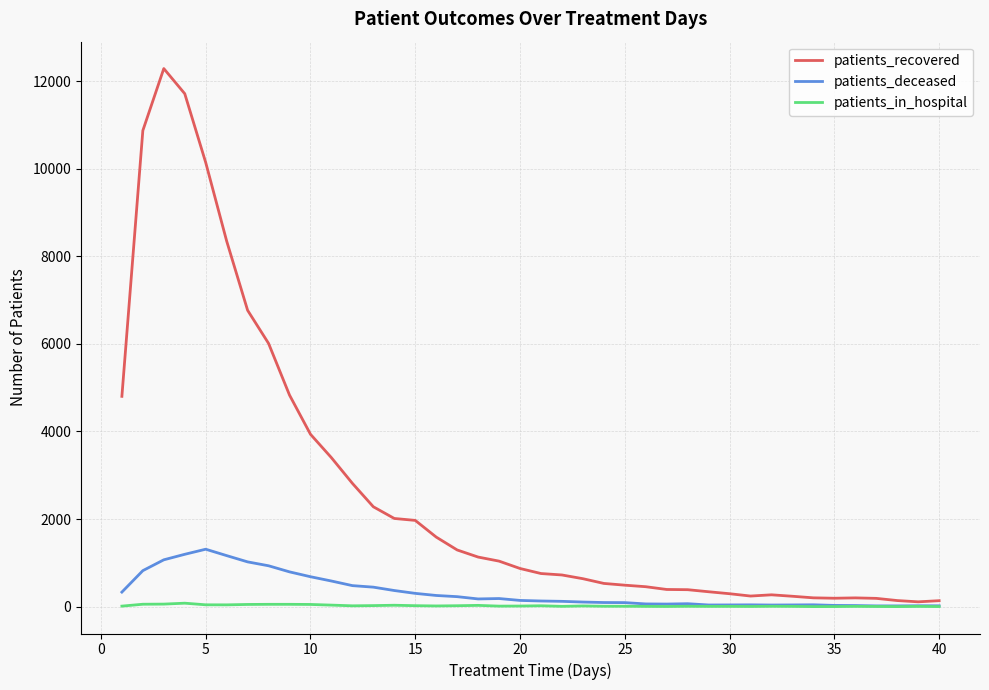

Which series has the widest spread of values?

patients_recovered